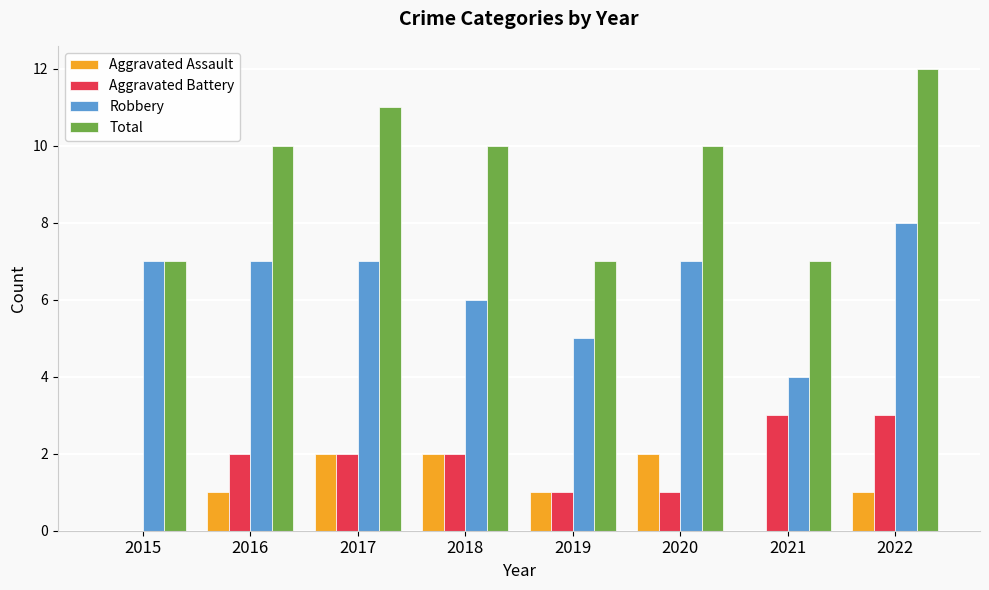

What is the sum of the Aggravated Assault values at 2020 and 2019?

3